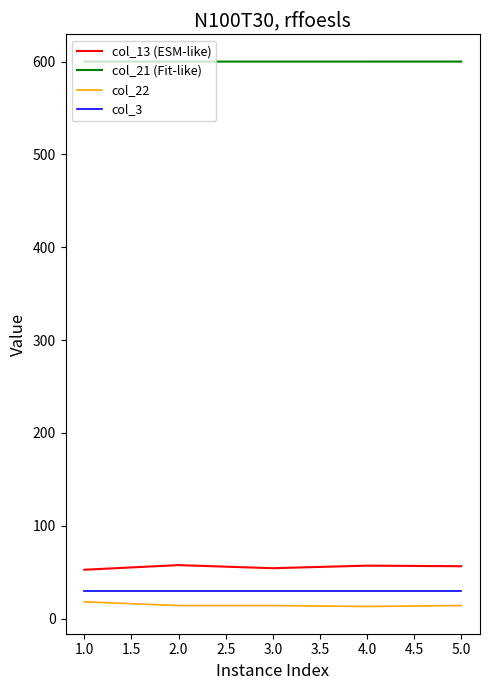

What are all the series names shown in the legend?

col_13 (ESM-like), col_21 (Fit-like), col_22, col_3